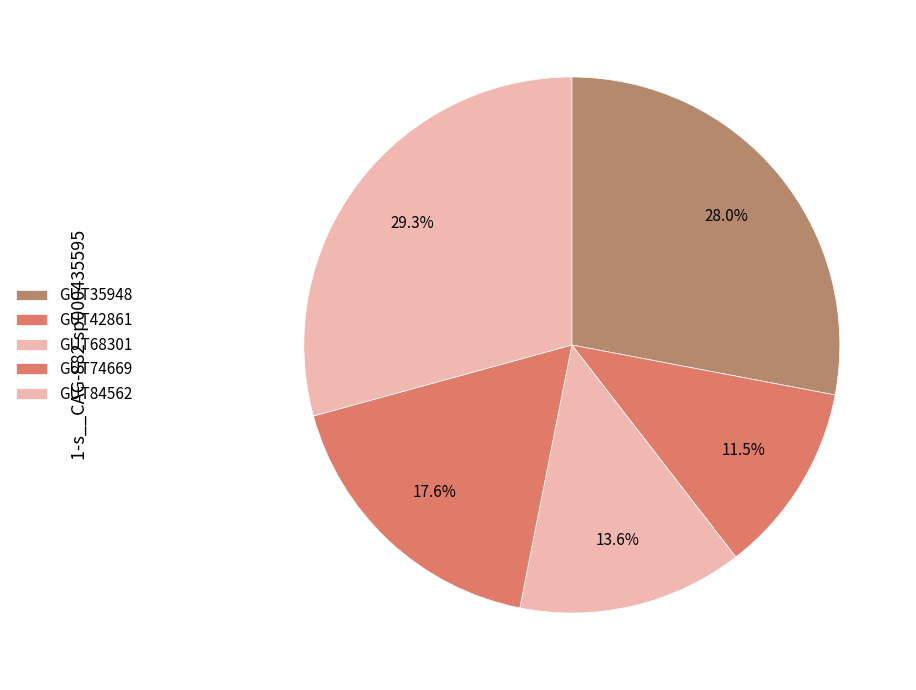

What is the largest slice in the pie chart?

even_MAG-GUT84562.fa